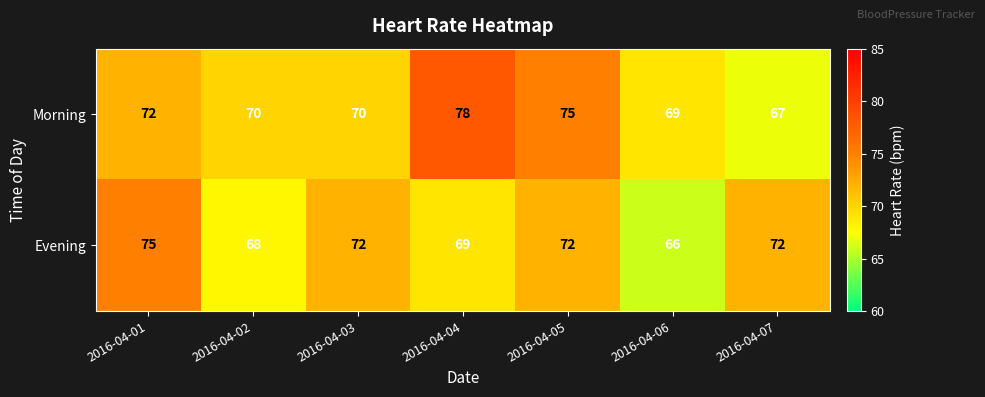

Which category has the lowest value across all series?

2016-04-06